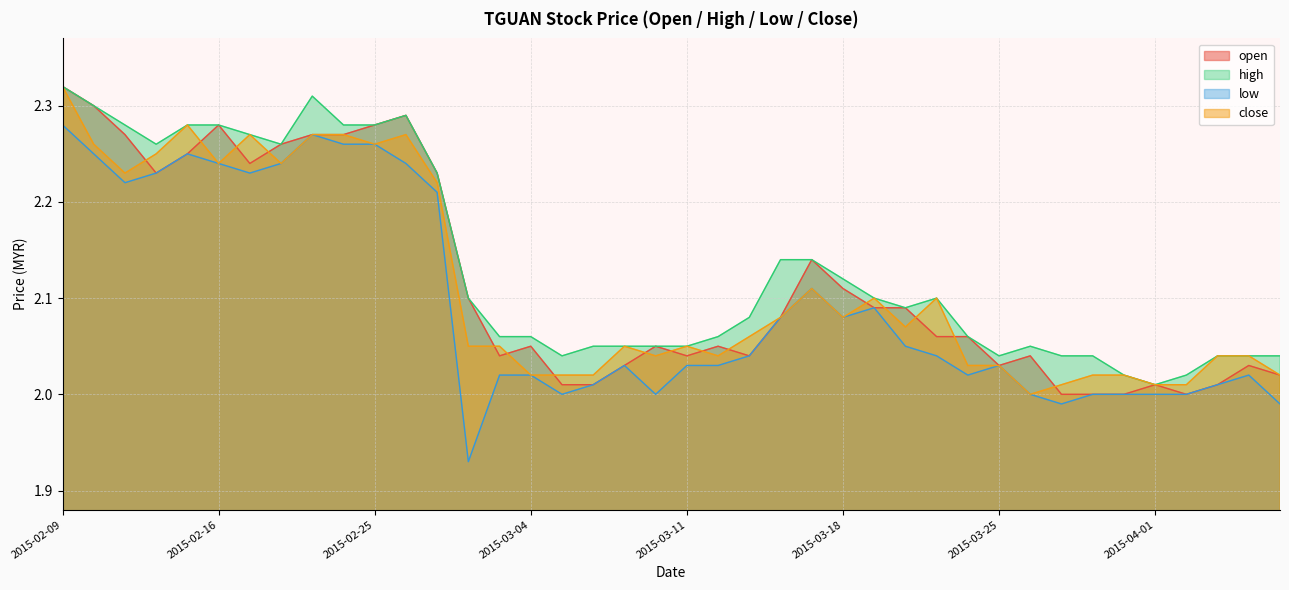

What is the label of the 31st point from the right?

2015-02-24